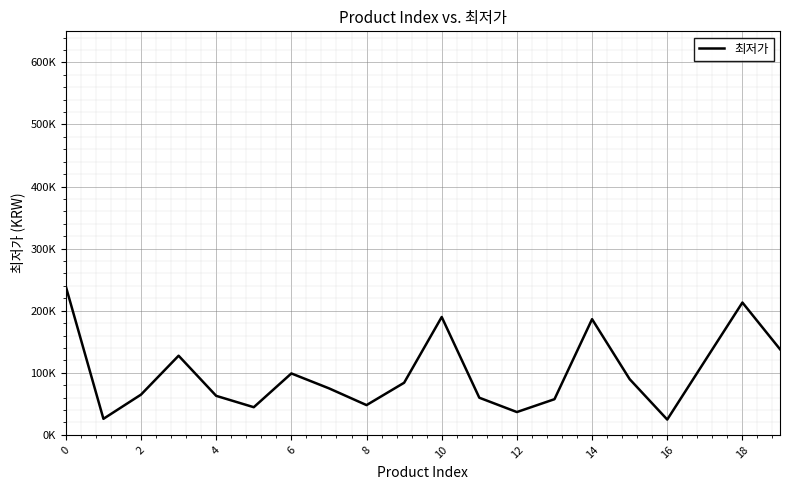

Is this an area chart (filled region under the line)?

No